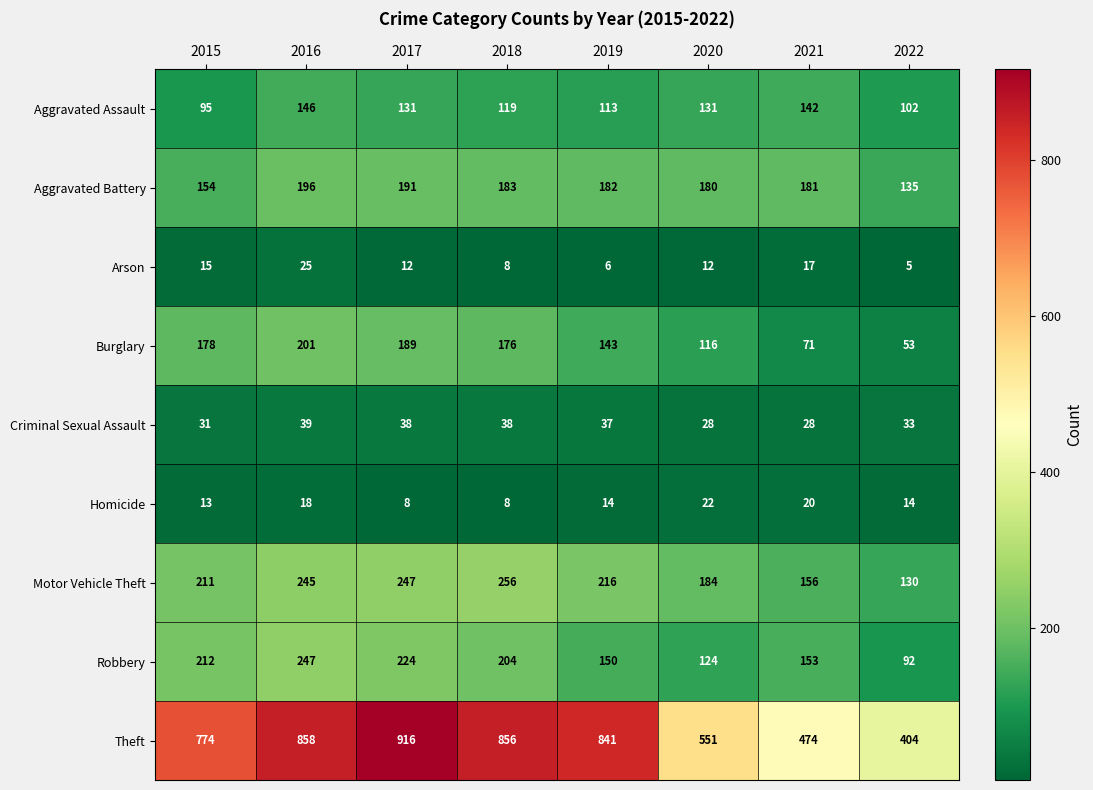

What is the greatest value displayed?

916